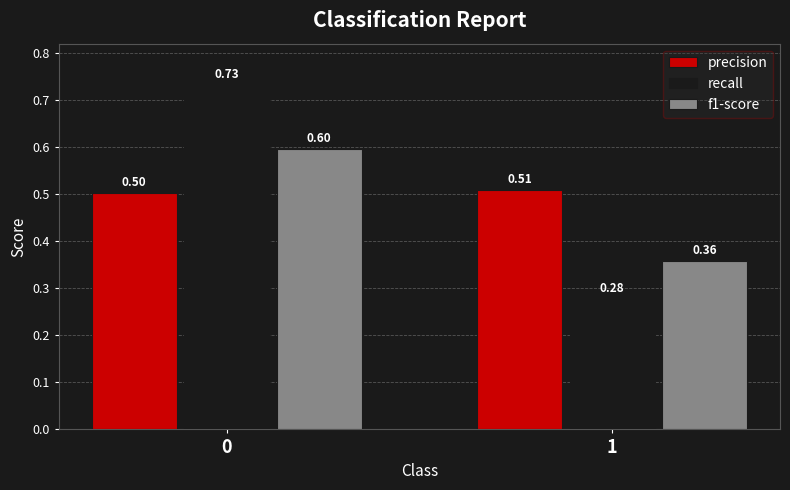

List the labels in order of f1-score value, smallest first.

1, 0